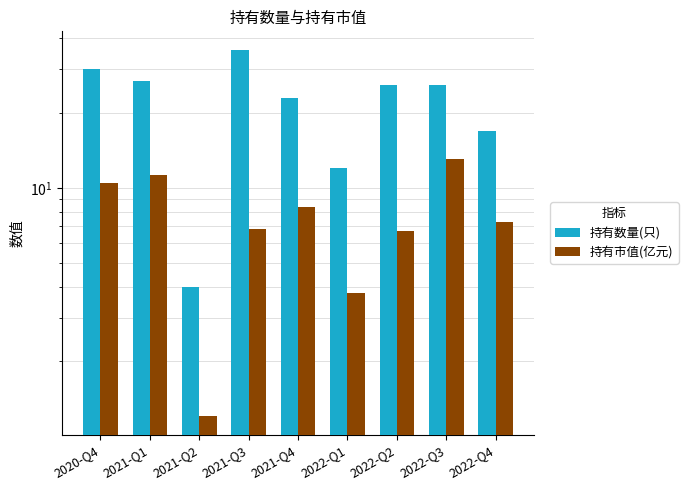

What is the sum of the 持有数量(只) values at 2021-Q2 and 2022-Q1?

16.0